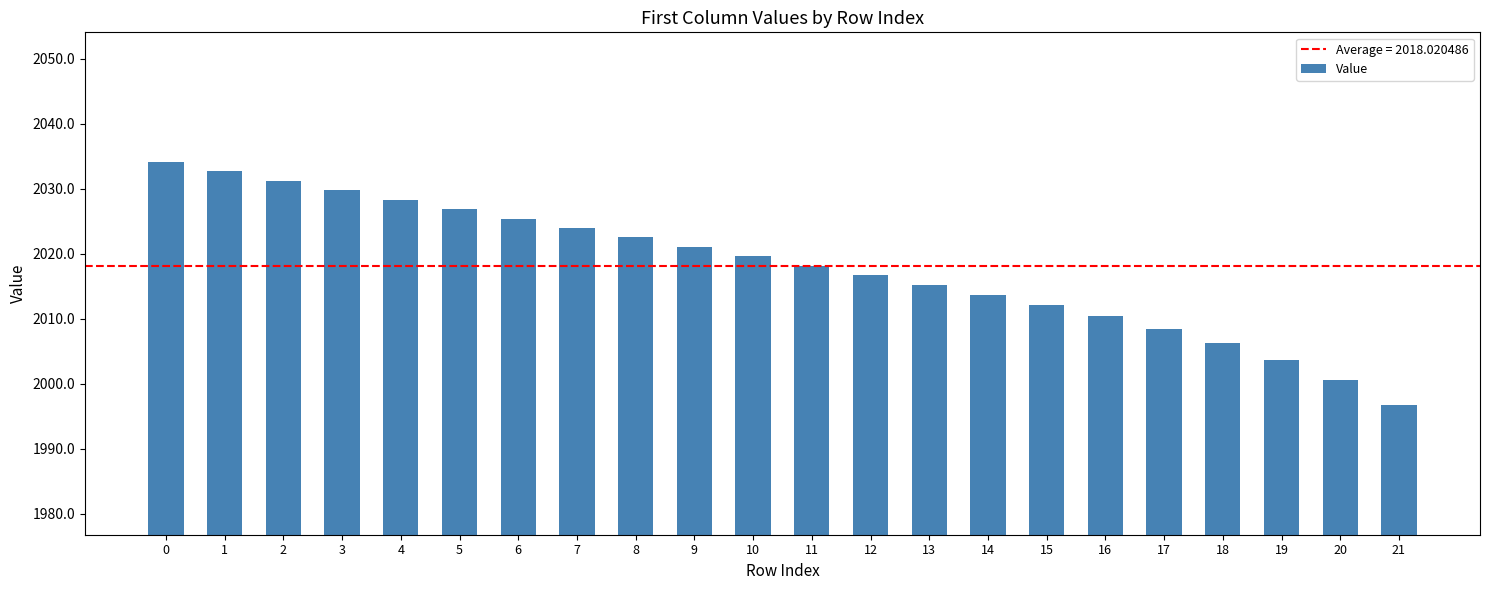

What is the value of the 18th bar from the left?

2008.5